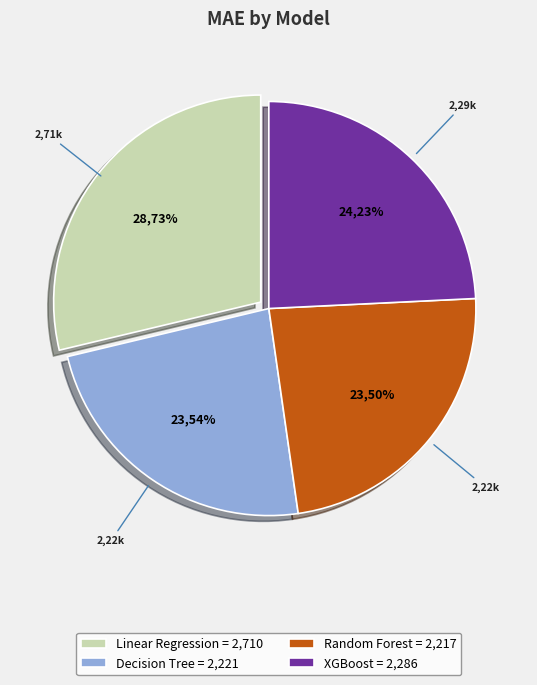

How many slices are in this pie chart?

4